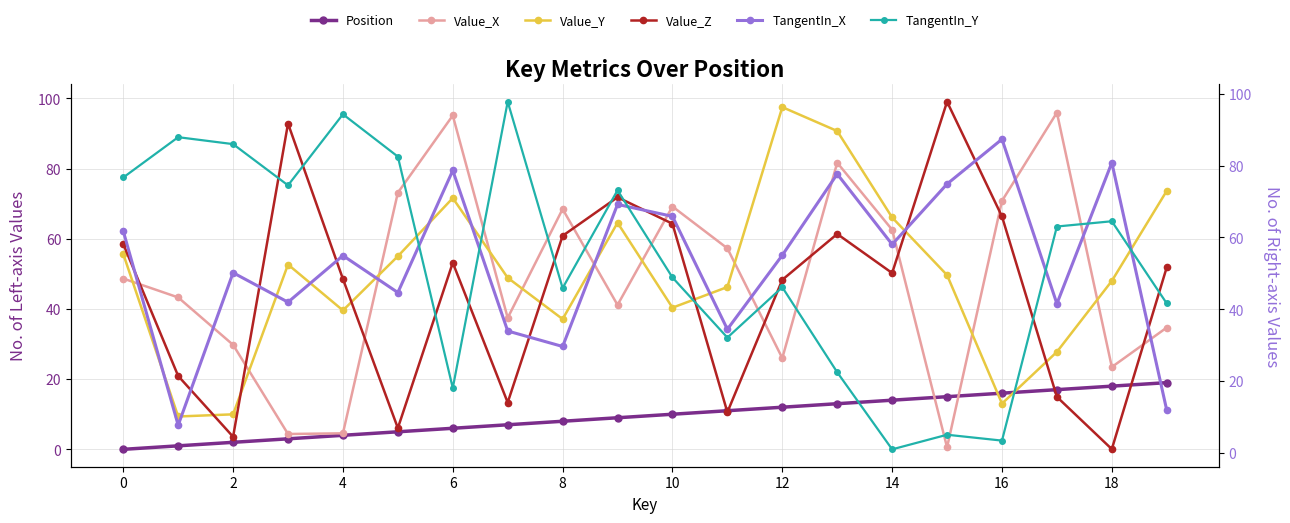

Which category has the lowest value in the TangentIn_Y series?

14